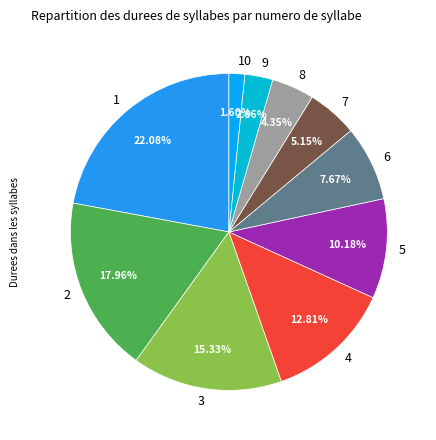

Do 5 and 10 together represent more than half of the pie?

No